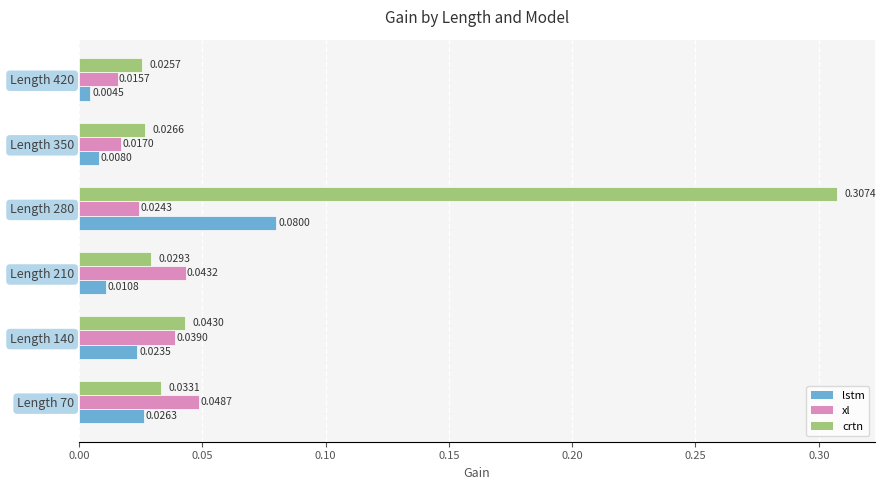

Which series has the largest range (max minus min)?

crtn